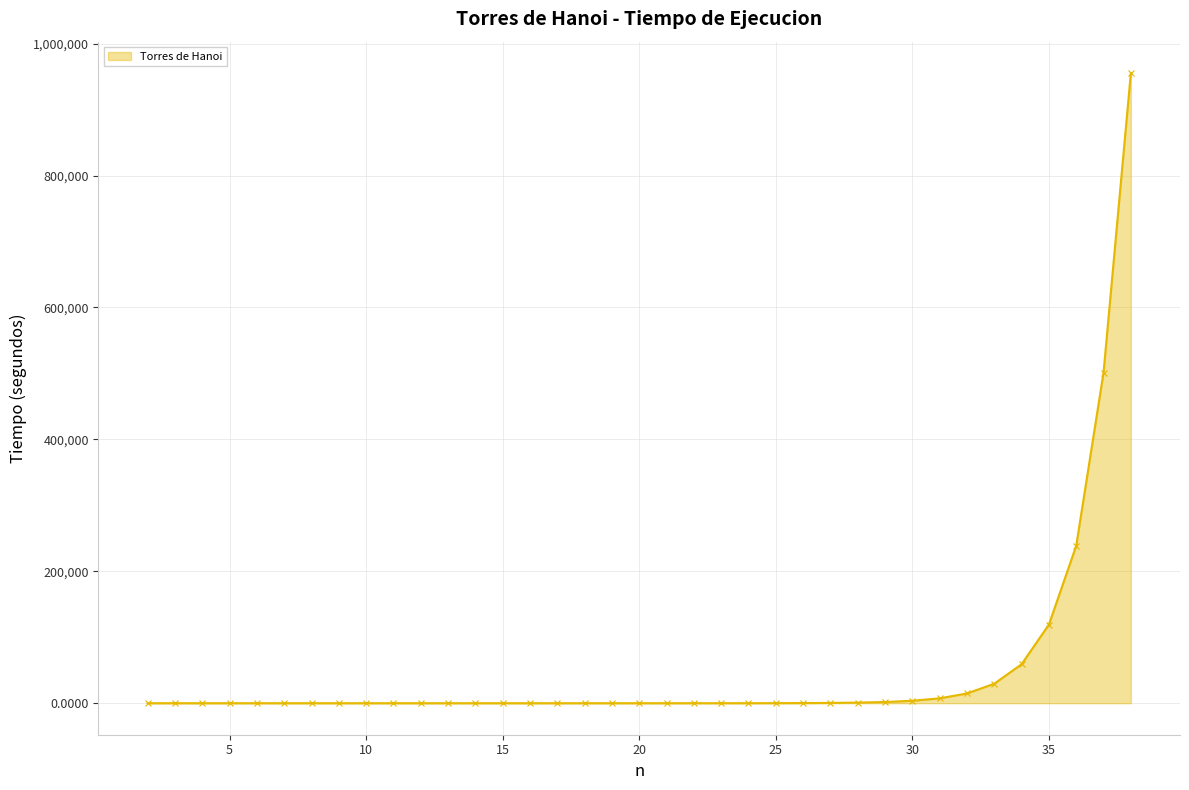

What is the average value?

52239.7